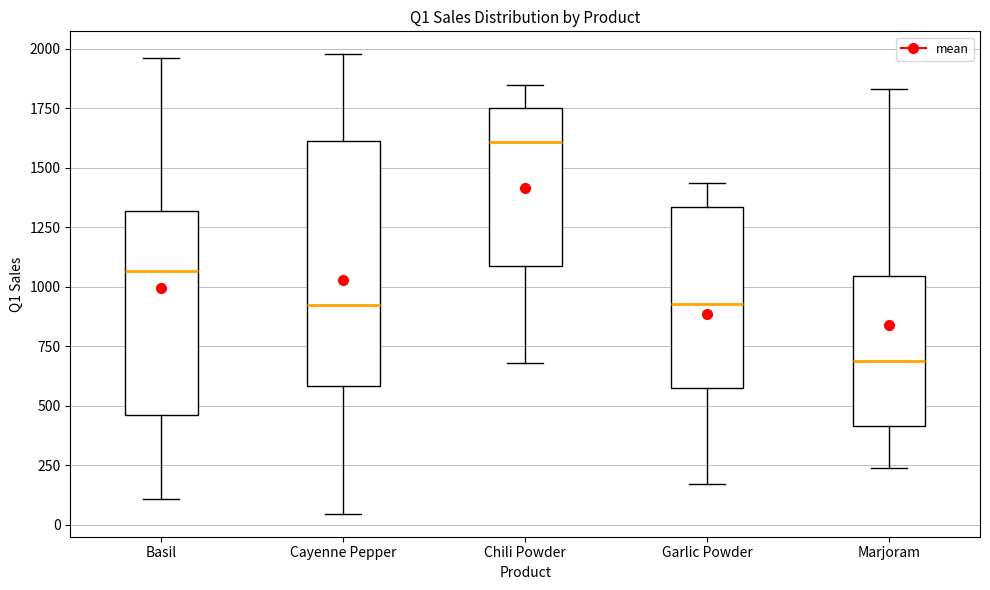

Reading left to right, read every box against the y-axis: the position of its median line, the range the box covers, and the ends of its whiskers. The values are not printed on the chart, so give them approximately, as read against the axis.

Basil: median 1050, box 450 to 1300, whiskers 100 to 1950
Cayenne Pepper: median 900, box 600 to 1600, whiskers 50 to 2000
Chili Powder: median 1600, box 1100 to 1750, whiskers 700 to 1850
Garlic Powder: median 950, box 550 to 1350, whiskers 150 to 1450
Marjoram: median 700, box 400 to 1050, whiskers 250 to 1850